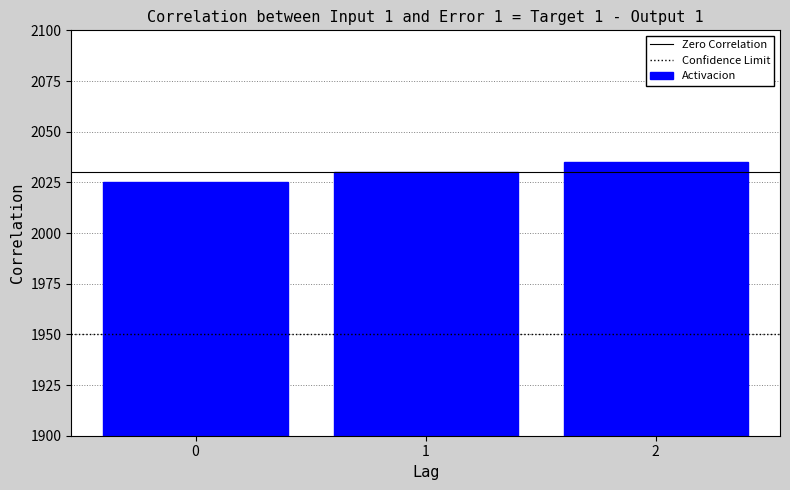

What is the sum of all values?

6090